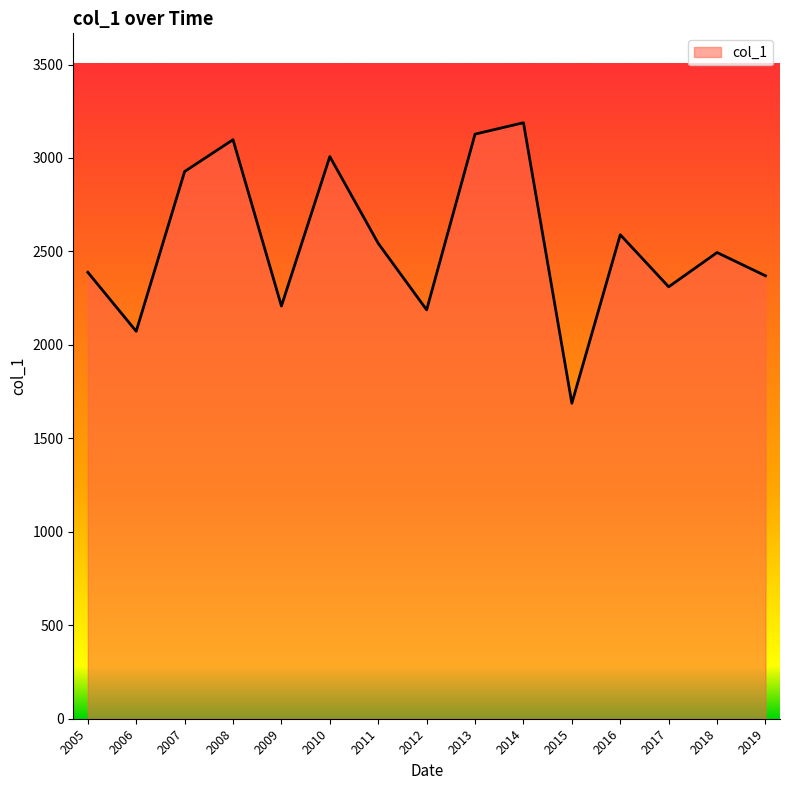

Which label corresponds to the smallest value in the chart?

2015